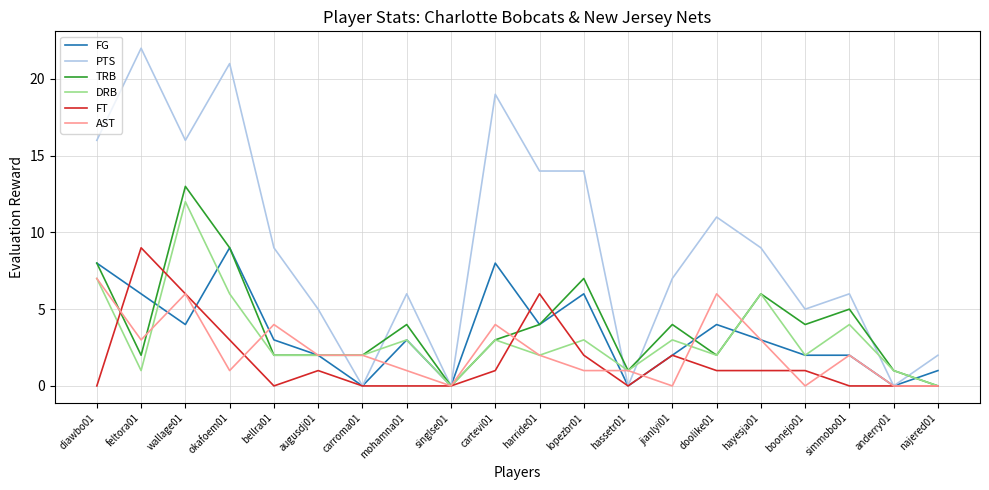

What is the average value of the AST series?

2